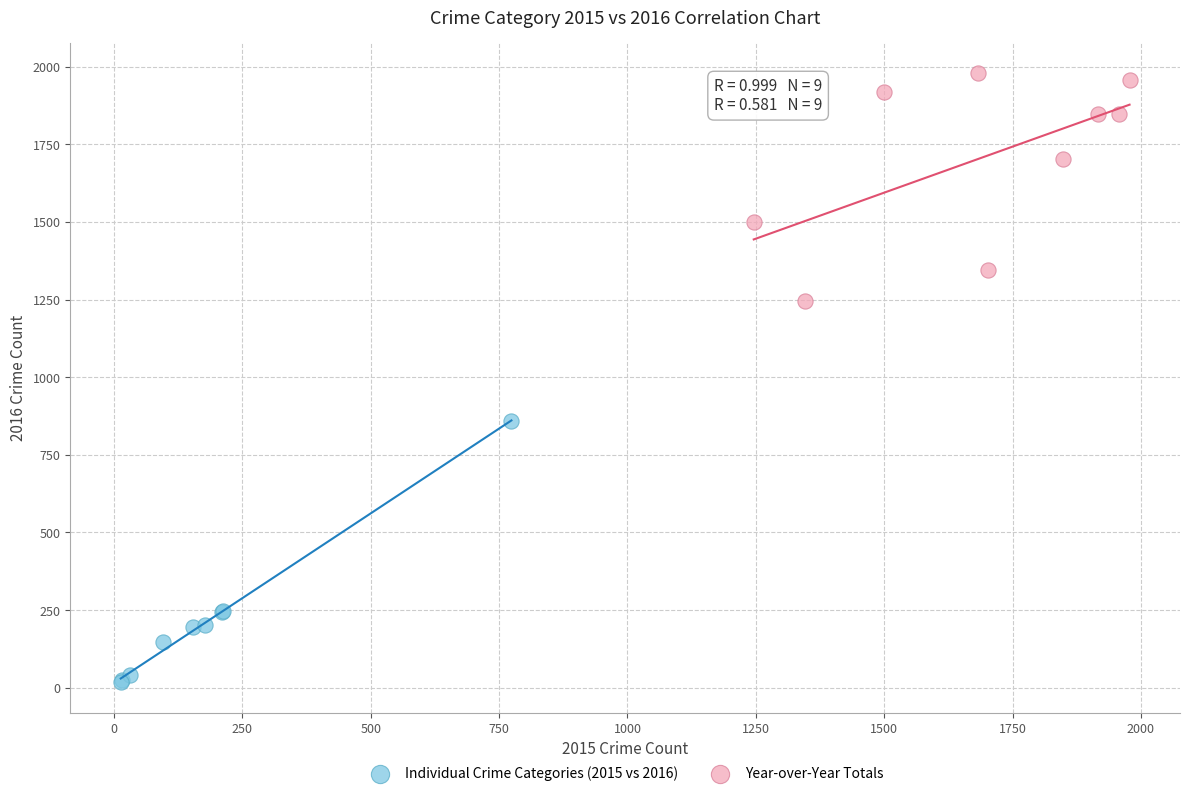

Which series contains the lowest Y value?

Individual Crime Categories (2015 vs 2016)